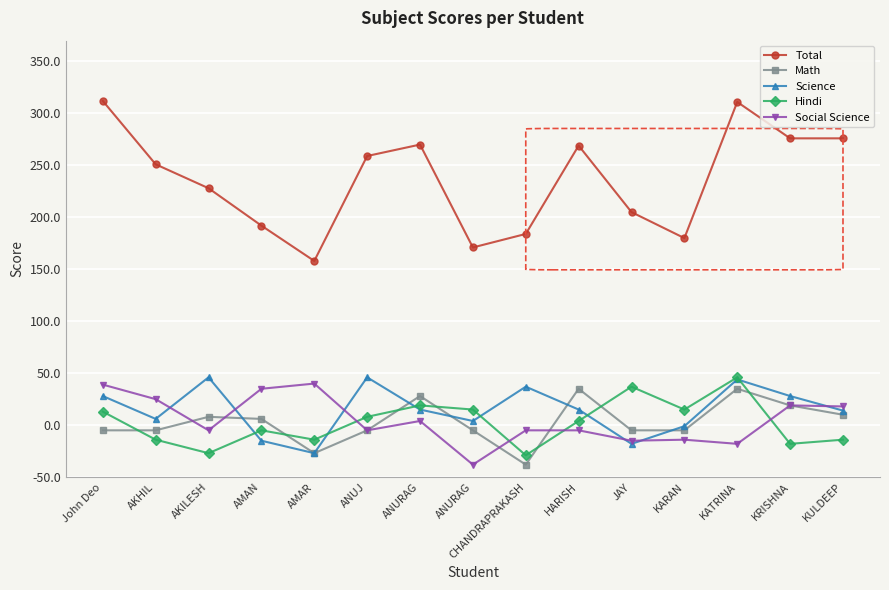

What are all the series names shown in the legend?

Total, Math, Science, Hindi, Social Science